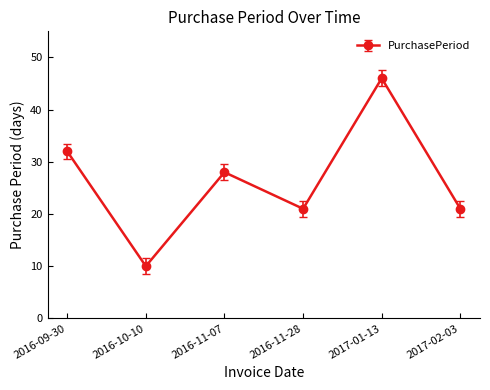

What is the value of the 6th point from the left?

21